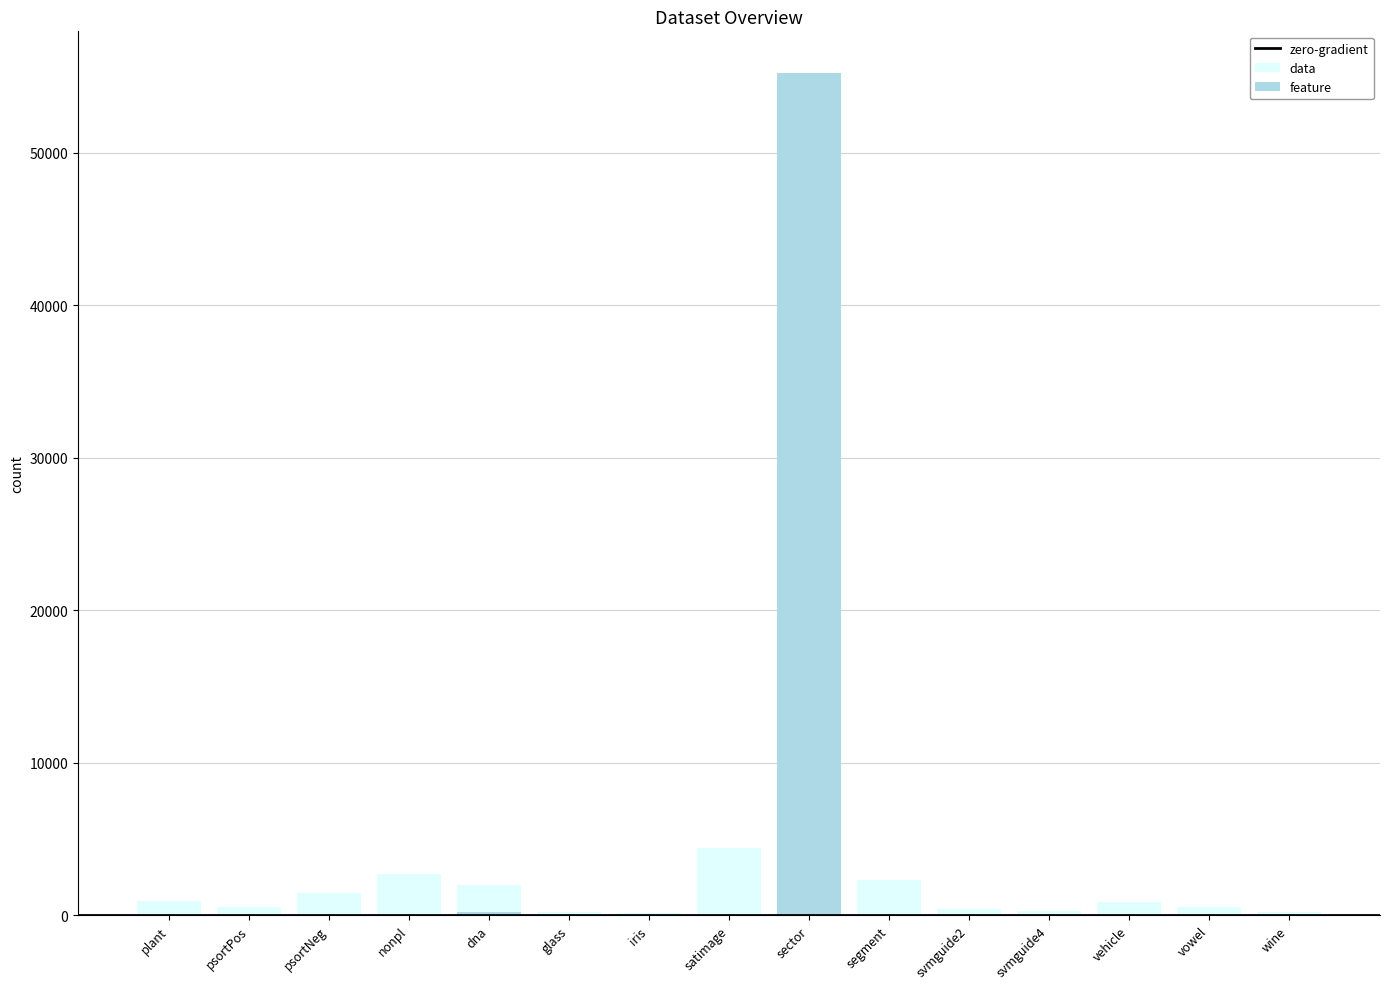

Does the chart contain any negative values?

No